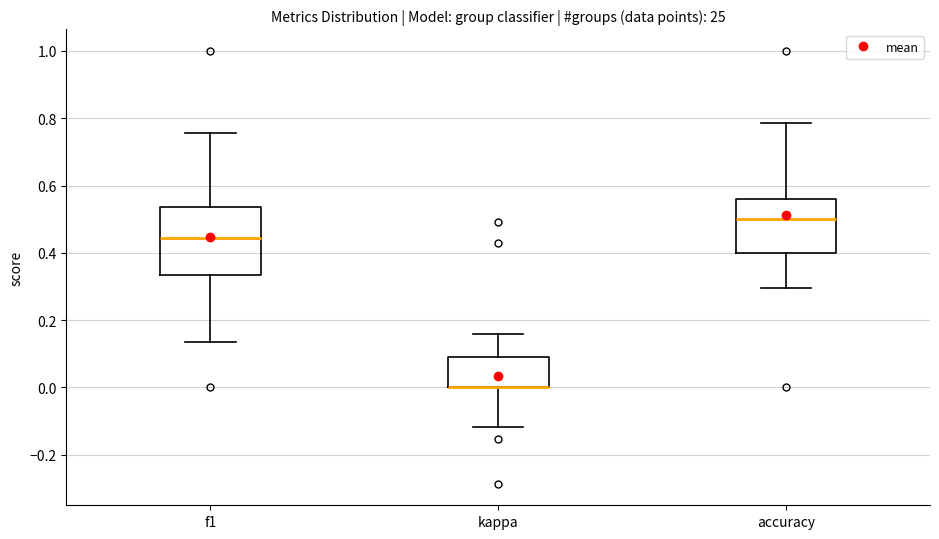

Comparing the boxes themselves (not the whiskers), which one is the tallest?

f1